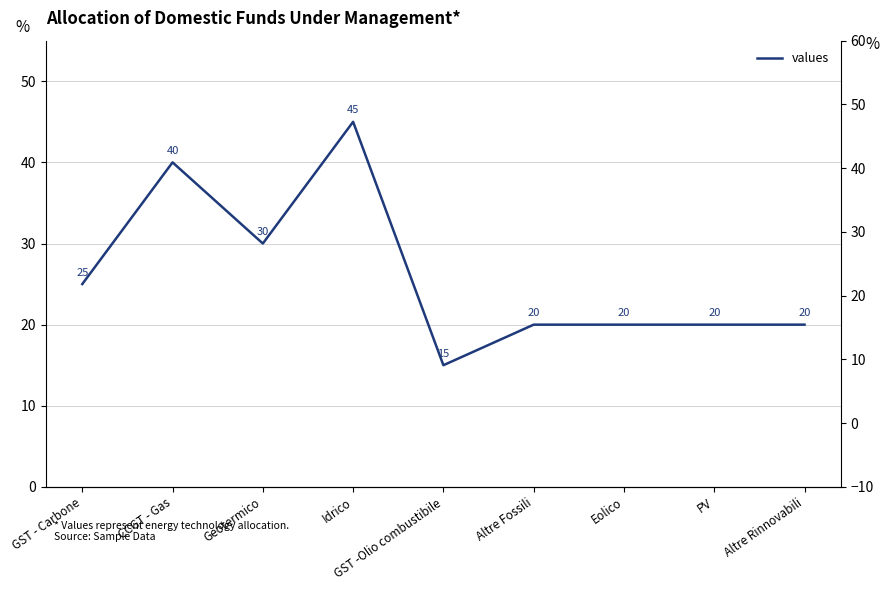

Reading left to right, what are all the values shown in this chart?

25	40	30	45	15	20	20	20	20